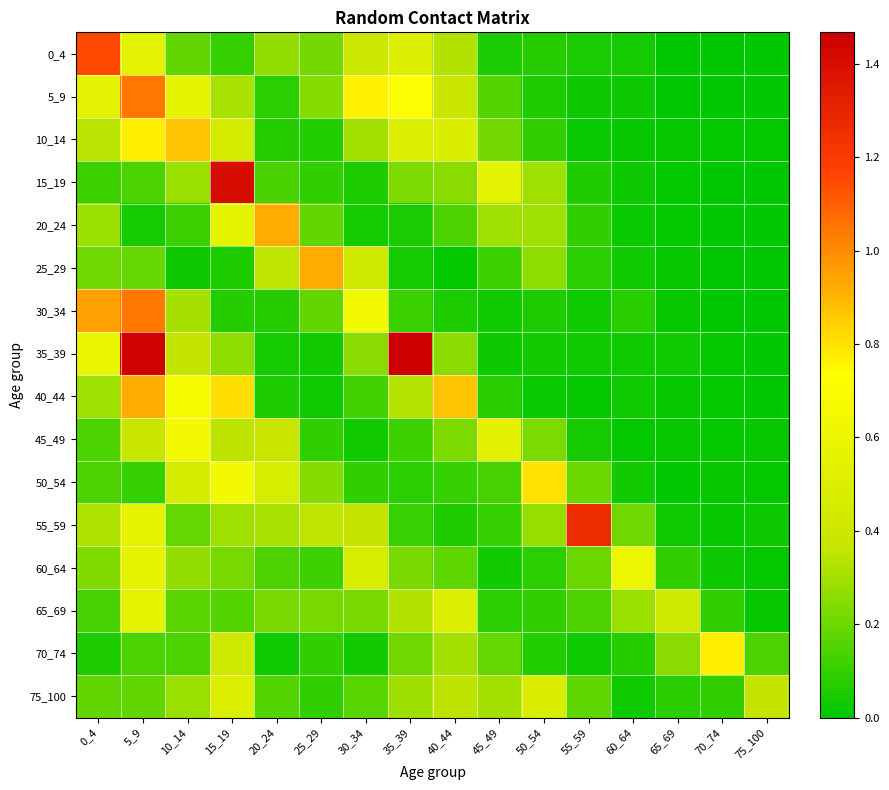

Reading right to left, what are all the values shown in this chart?

0_4: 75_100=0.0	70_74=0.0	65_69=0.0	60_64=0.0	55_59=0.0	50_54=0.1	45_49=0.1	40_44=0.3	35_39=0.5	30_34=0.4	25_29=0.2	20_24=0.3	15_19=0.1	10_14=0.2	5_9=0.5	0_4=1.2
5_9: 75_100=0.0	70_74=0.0	65_69=0.0	60_64=0.0	55_59=0.0	50_54=0.1	45_49=0.2	40_44=0.4	35_39=0.7	30_34=0.8	25_29=0.2	20_24=0.1	15_19=0.3	10_14=0.6	5_9=1.0	0_4=0.5
10_14: 75_100=0.0	70_74=0.0	65_69=0.0	60_64=0.0	55_59=0.0	50_54=0.1	45_49=0.2	40_44=0.5	35_39=0.5	30_34=0.3	25_29=0.1	20_24=0.1	15_19=0.5	10_14=0.9	5_9=0.8	0_4=0.3
15_19: 75_100=0.0	70_74=0.0	65_69=0.0	60_64=0.0	55_59=0.1	50_54=0.3	45_49=0.6	40_44=0.3	35_39=0.2	30_34=0.1	25_29=0.1	20_24=0.1	15_19=1.4	10_14=0.3	5_9=0.1	0_4=0.1
20_24: 75_100=0.0	70_74=0.0	65_69=0.0	60_64=0.0	55_59=0.1	50_54=0.3	45_49=0.3	40_44=0.1	35_39=0.0	30_34=0.0	25_29=0.2	20_24=0.9	15_19=0.6	10_14=0.1	5_9=0.0	0_4=0.3
25_29: 75_100=0.0	70_74=0.0	65_69=0.0	60_64=0.0	55_59=0.1	50_54=0.3	45_49=0.1	40_44=0.0	35_39=0.0	30_34=0.4	25_29=0.9	20_24=0.4	15_19=0.1	10_14=0.0	5_9=0.2	0_4=0.2
30_34: 75_100=0.0	70_74=0.0	65_69=0.0	60_64=0.1	55_59=0.0	50_54=0.1	45_49=0.0	40_44=0.1	35_39=0.1	30_34=0.7	25_29=0.2	20_24=0.1	15_19=0.1	10_14=0.3	5_9=1.0	0_4=1.0
35_39: 75_100=0.0	70_74=0.0	65_69=0.0	60_64=0.0	55_59=0.0	50_54=0.0	45_49=0.0	40_44=0.3	35_39=1.5	30_34=0.3	25_29=0.0	20_24=0.0	15_19=0.3	10_14=0.4	5_9=1.4	0_4=0.6
40_44: 75_100=0.0	70_74=0.0	65_69=0.0	60_64=0.0	55_59=0.0	50_54=0.0	45_49=0.1	40_44=0.9	35_39=0.3	30_34=0.1	25_29=0.0	20_24=0.1	15_19=0.8	10_14=0.7	5_9=0.9	0_4=0.3
45_49: 75_100=0.0	70_74=0.0	65_69=0.0	60_64=0.0	55_59=0.0	50_54=0.2	45_49=0.5	40_44=0.2	35_39=0.1	30_34=0.0	25_29=0.1	20_24=0.4	15_19=0.3	10_14=0.7	5_9=0.4	0_4=0.1
50_54: 75_100=0.0	70_74=0.0	65_69=0.0	60_64=0.0	55_59=0.2	50_54=0.8	45_49=0.1	40_44=0.1	35_39=0.1	30_34=0.1	25_29=0.2	20_24=0.5	15_19=0.7	10_14=0.5	5_9=0.1	0_4=0.1
55_59: 75_100=0.0	70_74=0.0	65_69=0.0	60_64=0.2	55_59=1.3	50_54=0.3	45_49=0.1	40_44=0.1	35_39=0.1	30_34=0.4	25_29=0.4	20_24=0.3	15_19=0.3	10_14=0.2	5_9=0.6	0_4=0.3
60_64: 75_100=0.0	70_74=0.0	65_69=0.1	60_64=0.6	55_59=0.2	50_54=0.1	45_49=0.0	40_44=0.2	35_39=0.2	30_34=0.5	25_29=0.1	20_24=0.1	15_19=0.2	10_14=0.3	5_9=0.6	0_4=0.2
65_69: 75_100=0.0	70_74=0.1	65_69=0.4	60_64=0.3	55_59=0.1	50_54=0.1	45_49=0.1	40_44=0.5	35_39=0.3	30_34=0.2	25_29=0.2	20_24=0.2	15_19=0.2	10_14=0.2	5_9=0.6	0_4=0.1
70_74: 75_100=0.1	70_74=0.8	65_69=0.3	60_64=0.1	55_59=0.0	50_54=0.1	45_49=0.2	40_44=0.3	35_39=0.2	30_34=0.0	25_29=0.1	20_24=0.0	15_19=0.4	10_14=0.1	5_9=0.1	0_4=0.1
75_100: 75_100=0.4	70_74=0.1	65_69=0.1	60_64=0.0	55_59=0.2	50_54=0.5	45_49=0.3	40_44=0.3	35_39=0.3	30_34=0.2	25_29=0.1	20_24=0.2	15_19=0.5	10_14=0.3	5_9=0.2	0_4=0.2